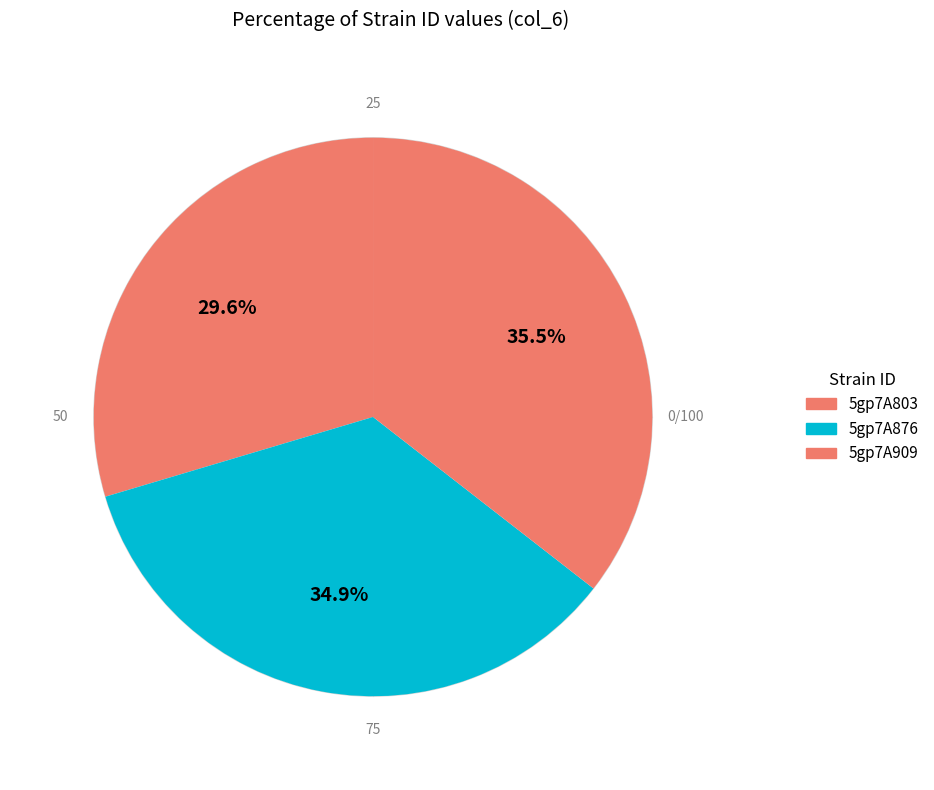

What is the change in value from 5gp7A803 to 5gp7A876?

+1.7